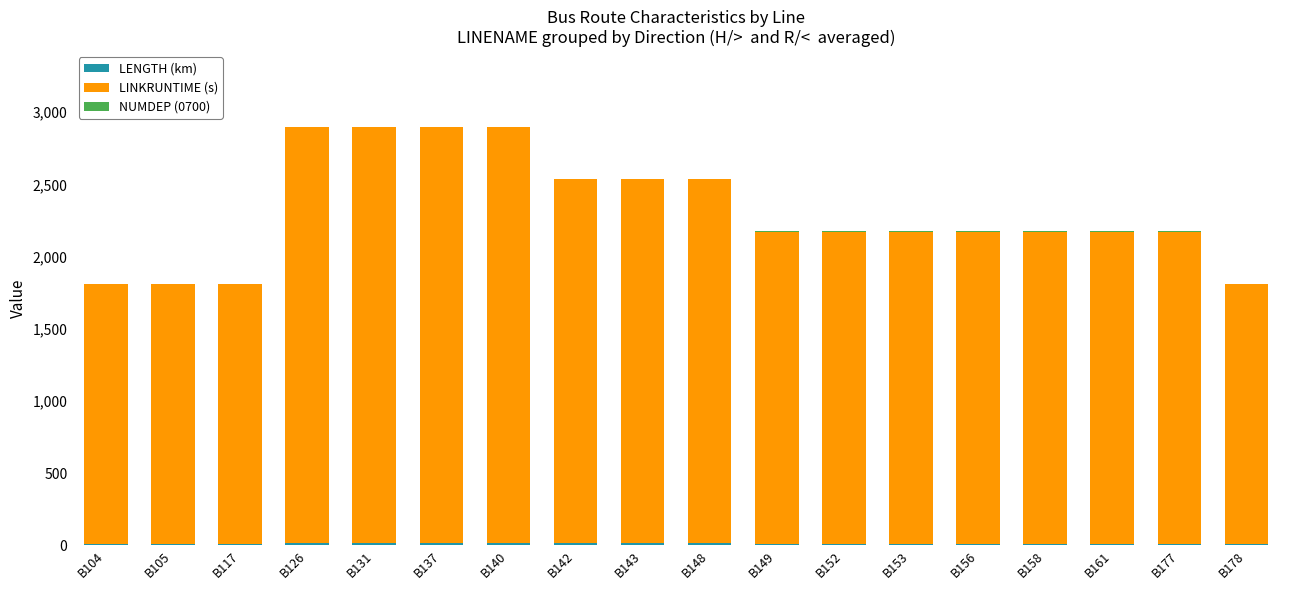

How many distinct data groups are displayed?

3